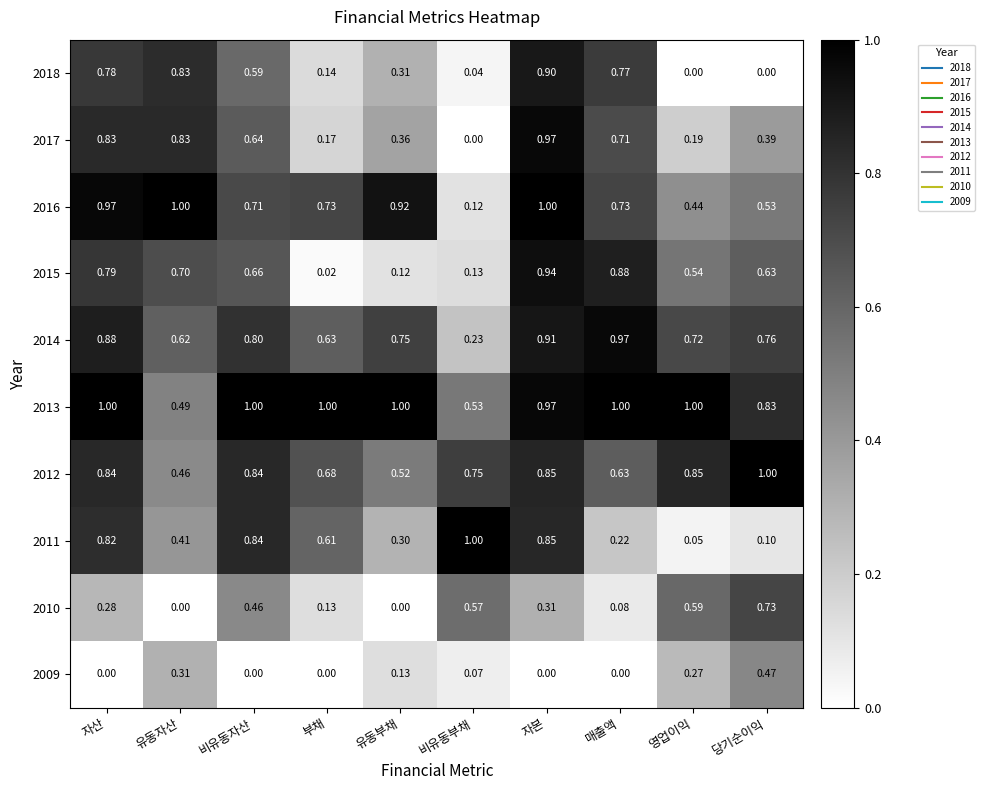

Is the value of 2010 at 유동자산 greater than the value of 2016 at 비유동자산?

No